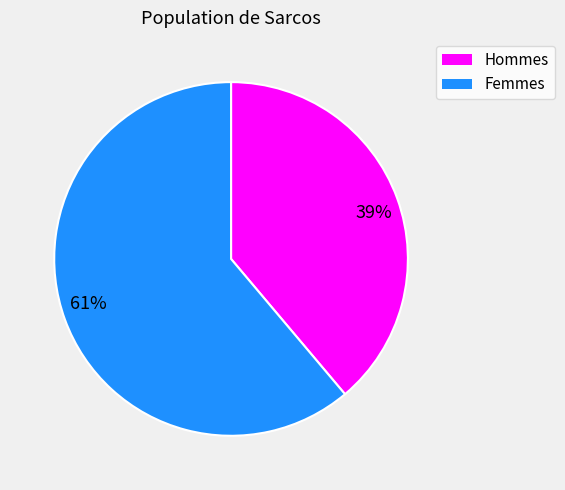

Count the number of slices in the pie.

2